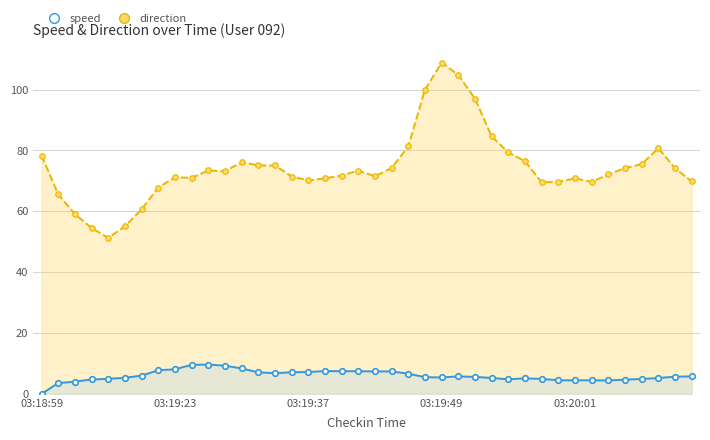

Which category has the highest value across all series?

03:19:49